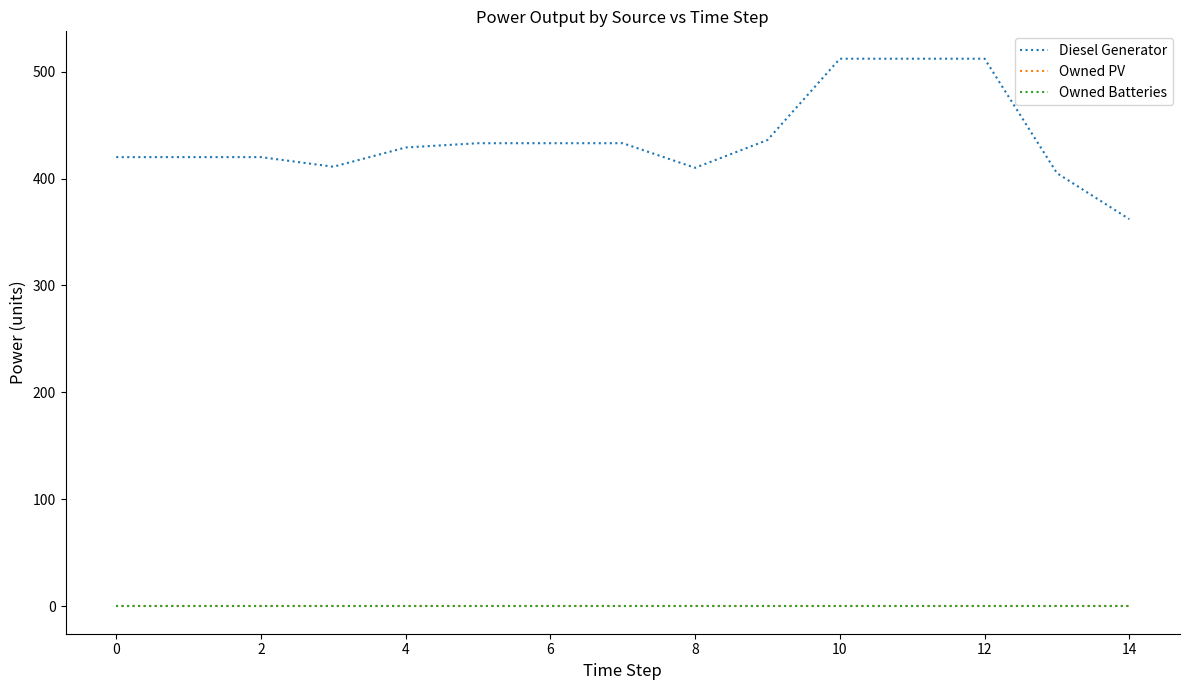

Reading left to right, list all the values displayed in this chart.

Diesel Generator: 420	420	420	411	429	433	433	433	410	436	512	512	512	405	362
Owned PV: 0	0	0	0	0	0	0	0	0	0	0	0	0	0	0
Owned Batteries: 0	0	0	0	0	0	0	0	0	0	0	0	0	0	0